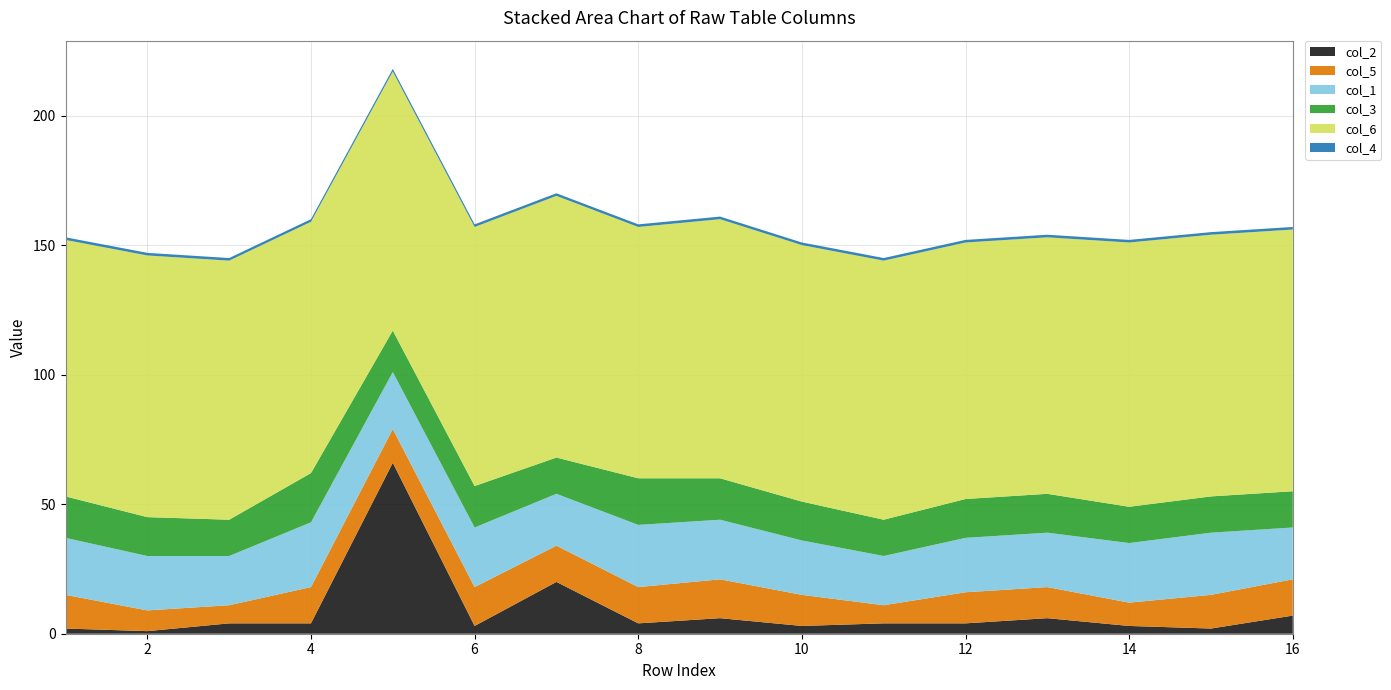

Reading right to left, list all the values displayed in this chart.

col_2: 7	2	3	6	4	4	3	6	4	20	3	66	4	4	1	2
col_5: 14	13	9	12	12	7	12	15	14	14	15	13	14	7	8	13
col_1: 20	24	23	21	21	19	21	23	24	20	23	22	25	19	21	22
col_3: 14	14	14	15	15	14	15	16	18	14	16	16	19	14	15	16
col_6: 101	101	102	99	99	100	99	100	97	101	100	100	97	100	101	99
col_4: 1	1	1	1	1	1	1	1	1	1	1	1	1	1	1	1